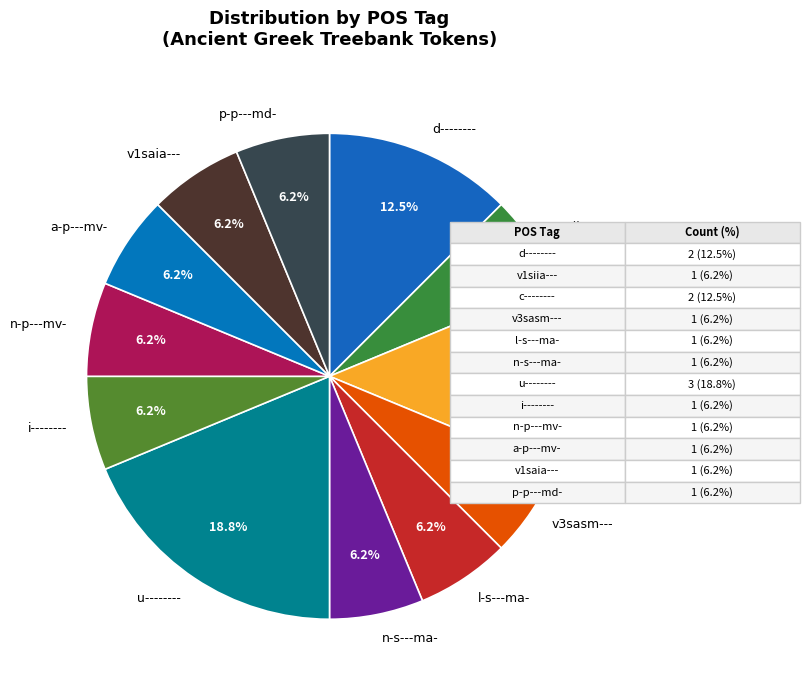

Is there any slice that represents more than half of the pie?

No